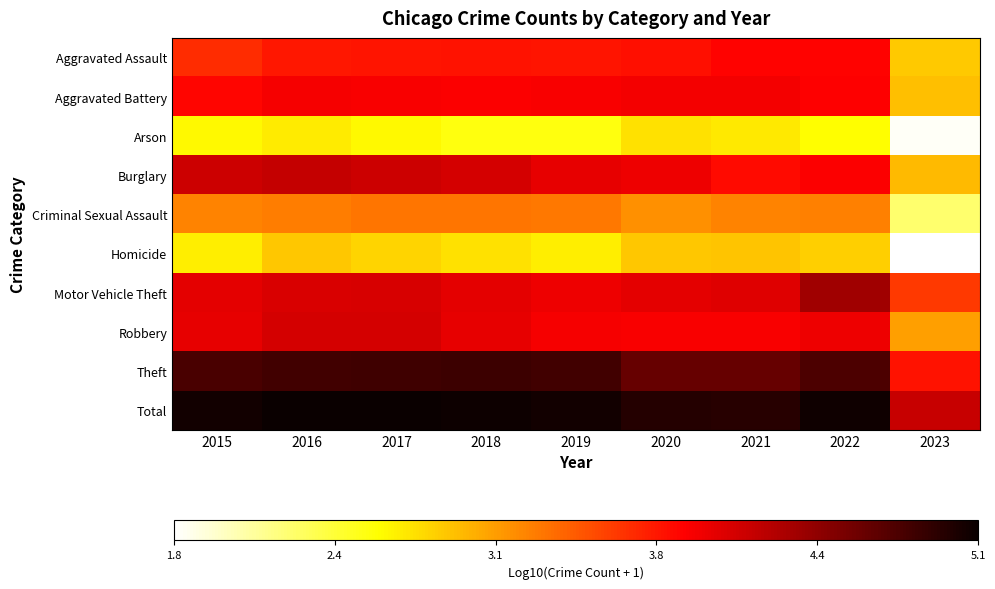

Count the number of data series in this chart.

10